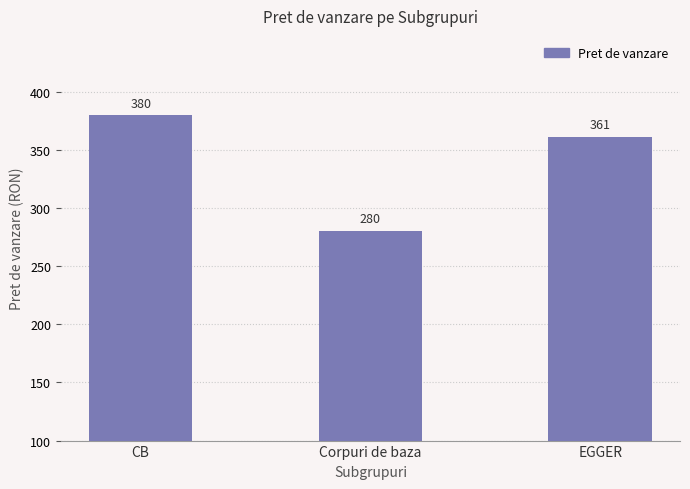

What is the sum of all values?

1021.4